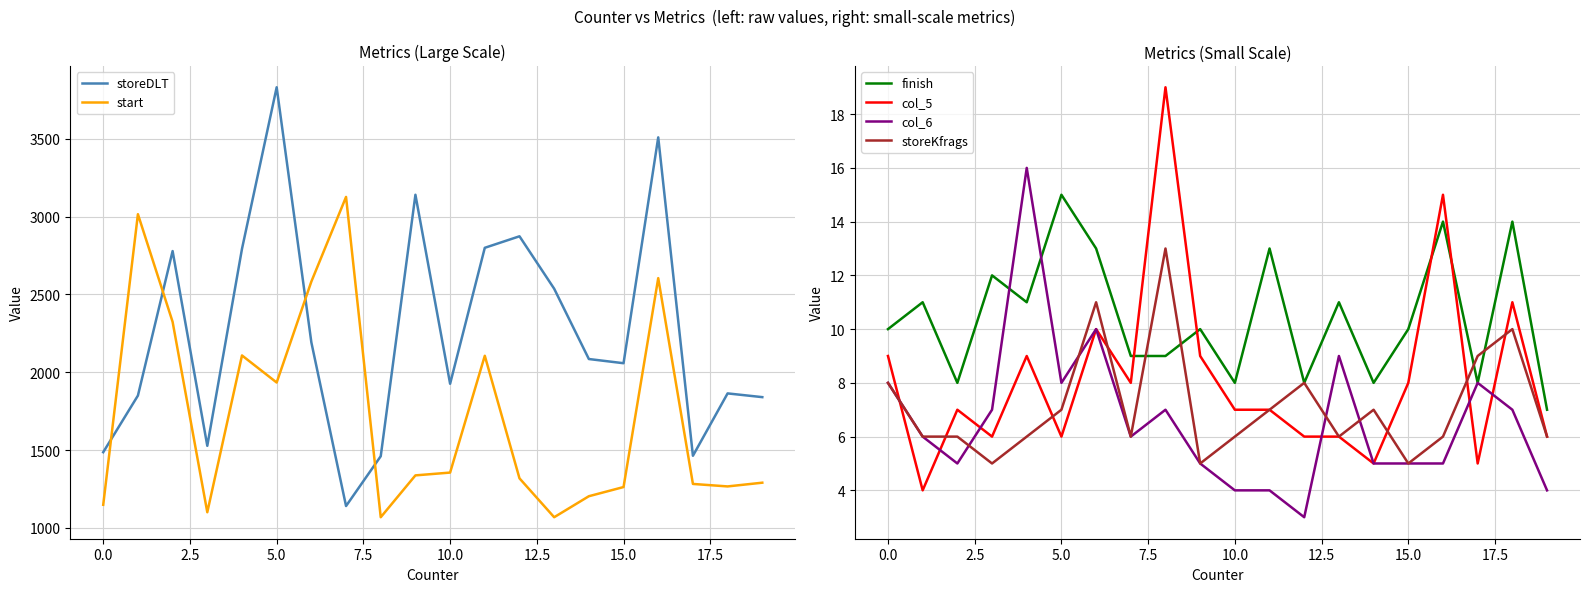

True or false: finish and storeDLT intersect in this chart.

False